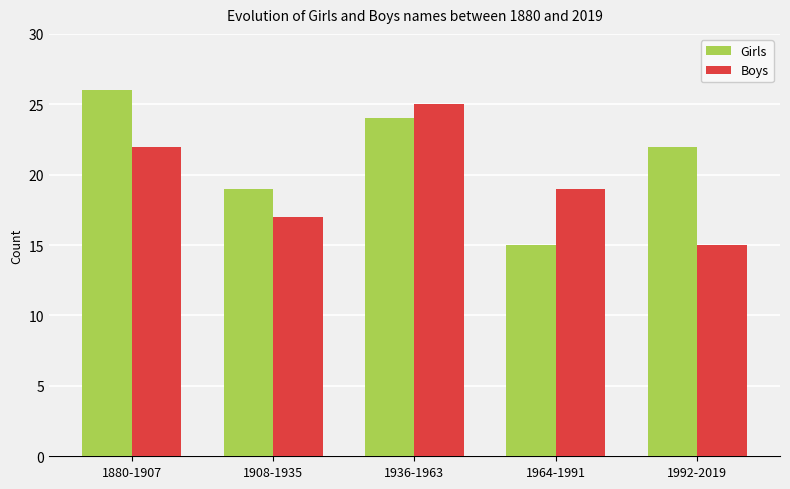

List the series in order of their overall mean, highest first.

Girls, Boys